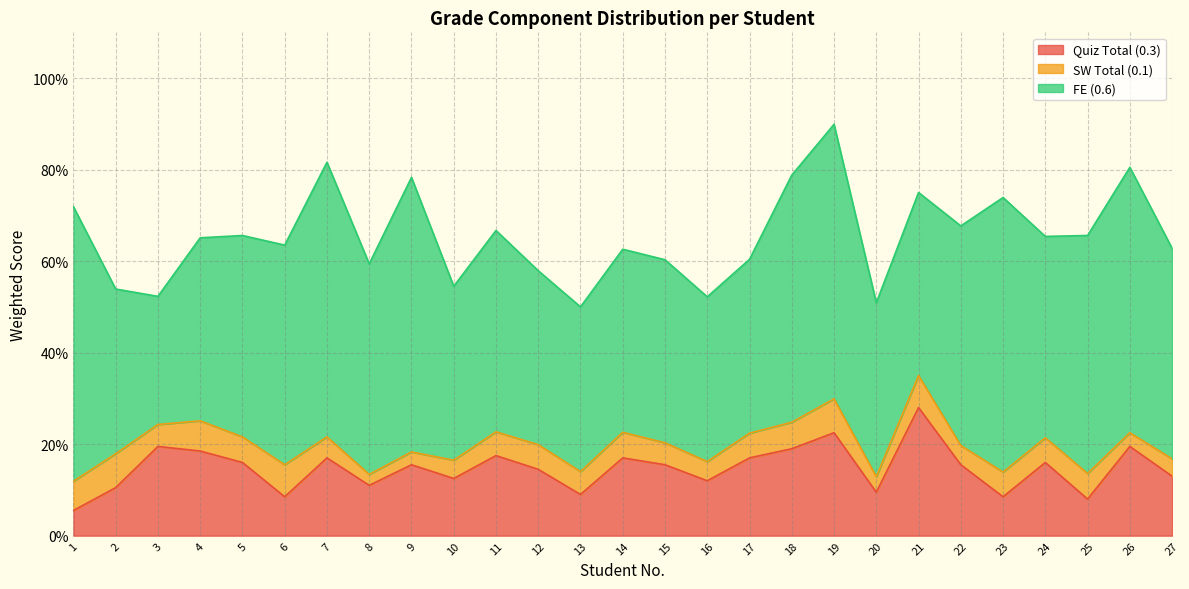

Reading left to right, what are all the values shown in this chart?

Quiz Total (0.3): 0.1	0.1	0.2	0.2	0.2	0.1	0.2	0.1	0.2	0.1	0.2	0.1	0.1	0.2	0.2	0.1	0.2	0.2	0.2	0.1	0.3	0.2	0.1	0.2	0.1	0.2	0.1
SW Total (0.1): 0.1	0.1	0.0	0.1	0.1	0.1	0.0	0.0	0.0	0.0	0.1	0.1	0.1	0.1	0.0	0.0	0.1	0.1	0.1	0.0	0.1	0.0	0.1	0.1	0.1	0.0	0.0
FE (0.6): 0.6	0.4	0.3	0.4	0.4	0.5	0.6	0.5	0.6	0.4	0.4	0.4	0.4	0.4	0.4	0.4	0.4	0.5	0.6	0.4	0.4	0.5	0.6	0.4	0.5	0.6	0.5